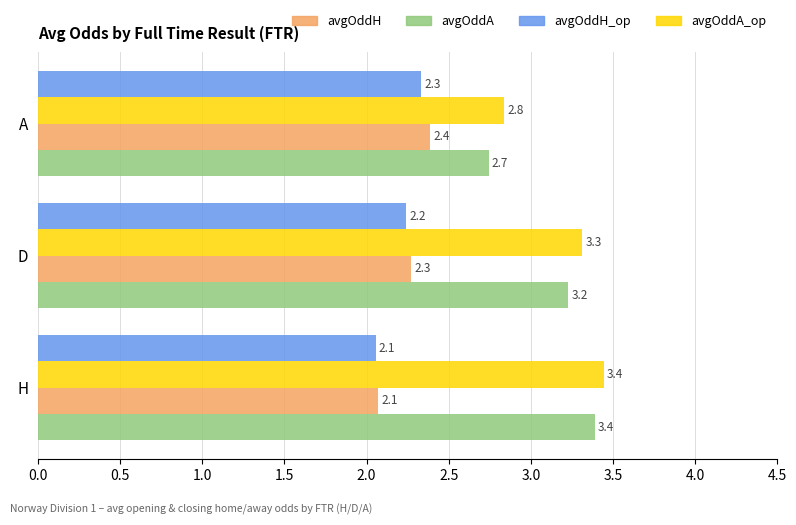

At how many categories does at least one series exceed 2?

3